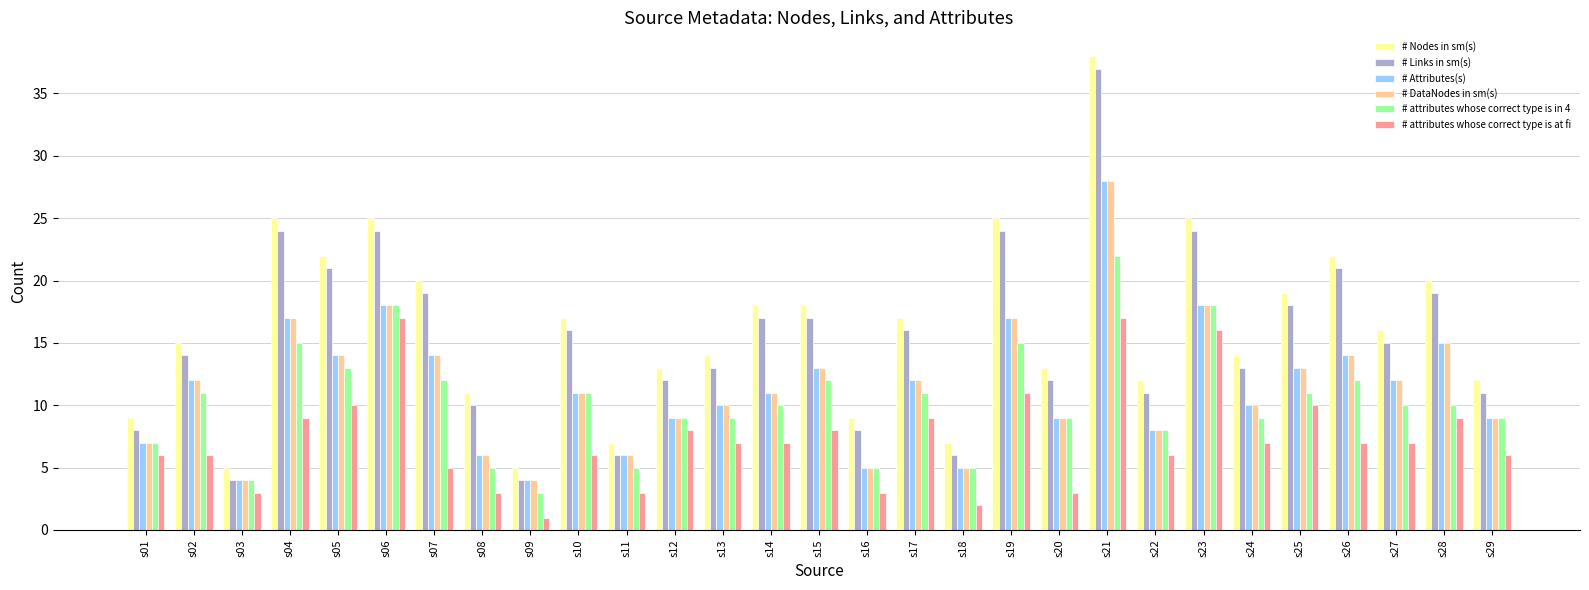

What is the spread (max minus min) of values at s29?

6